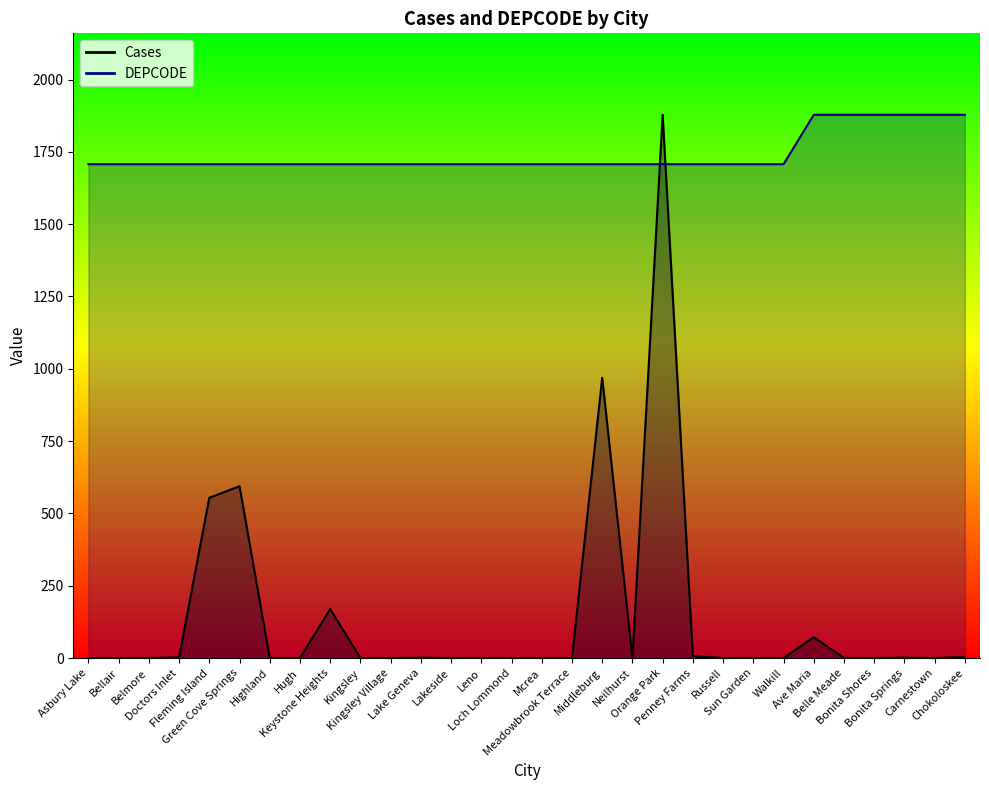

Reading left to right, what are all the values shown in this chart?

Cases: 0.0	0.0	0.0	2.0	554.0	594.0	0.0	0.0	169.0	0.0	0.0	1.0	0.0	0.0	0.0	0.0	0.0	969.0	0.0	1878.0	6.0	0.0	0.0	0.0	72.0	0.0	0.0	1.0	0.0	3.0
DEPCODE: 1707.3	1707.3	1707.3	1707.3	1707.3	1707.3	1707.3	1707.3	1707.3	1707.3	1707.3	1707.3	1707.3	1707.3	1707.3	1707.3	1707.3	1707.3	1707.3	1707.3	1707.3	1707.3	1707.3	1707.3	1878.0	1878.0	1878.0	1878.0	1878.0	1878.0